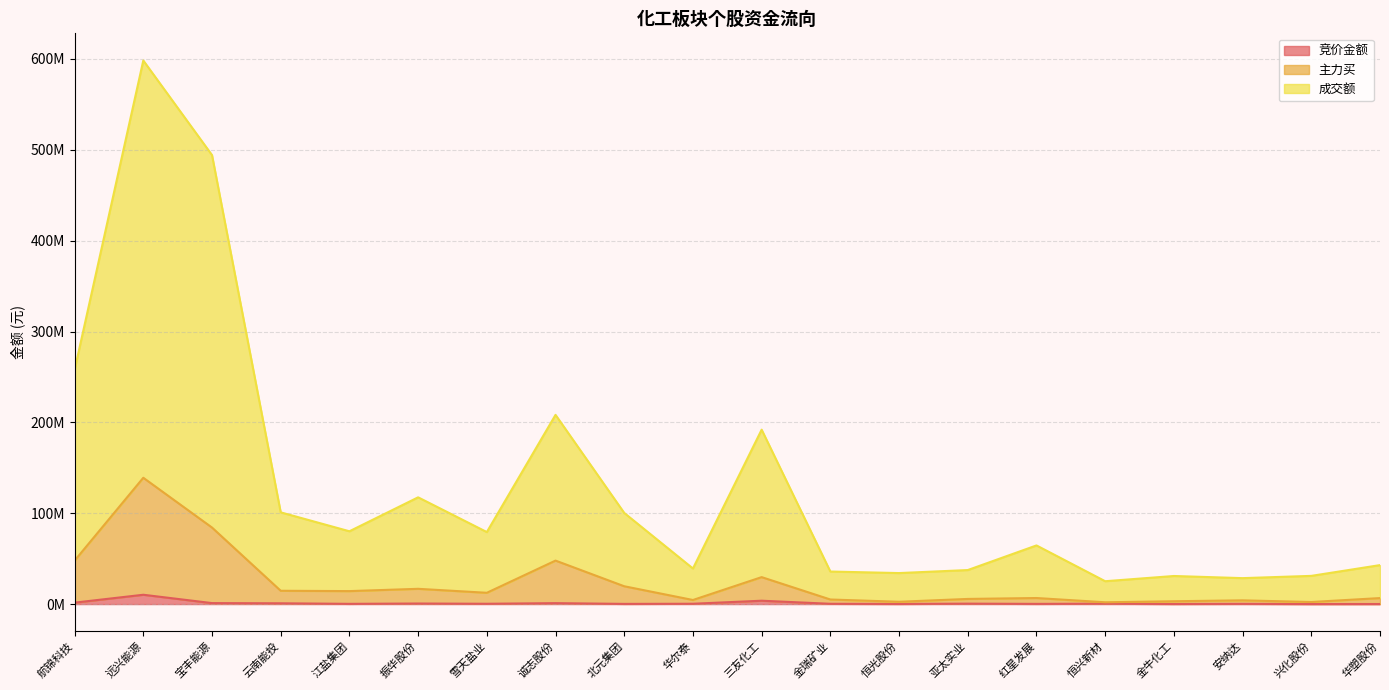

What is the label of the 16th point from the right?

江盐集团